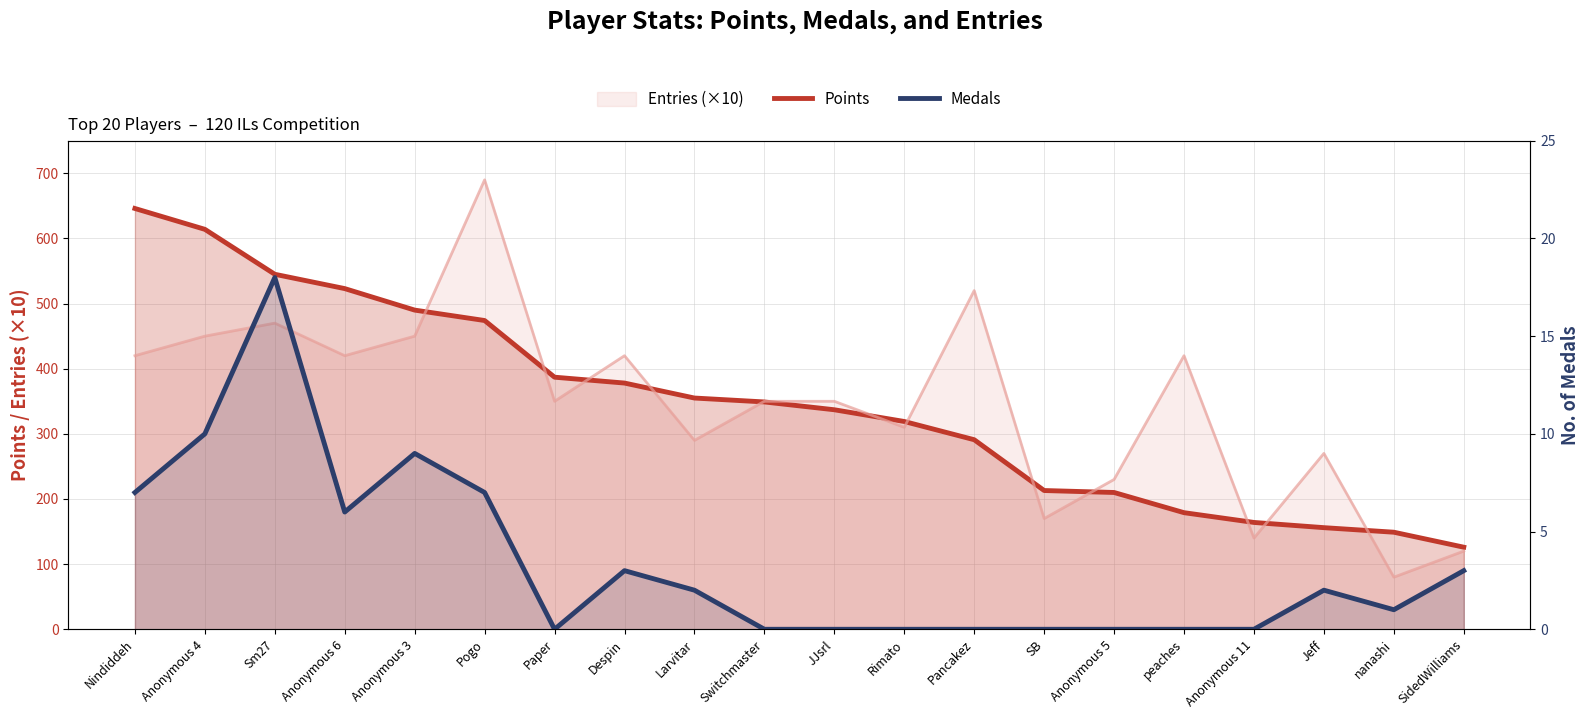

What position from the left is Larvitar?

9